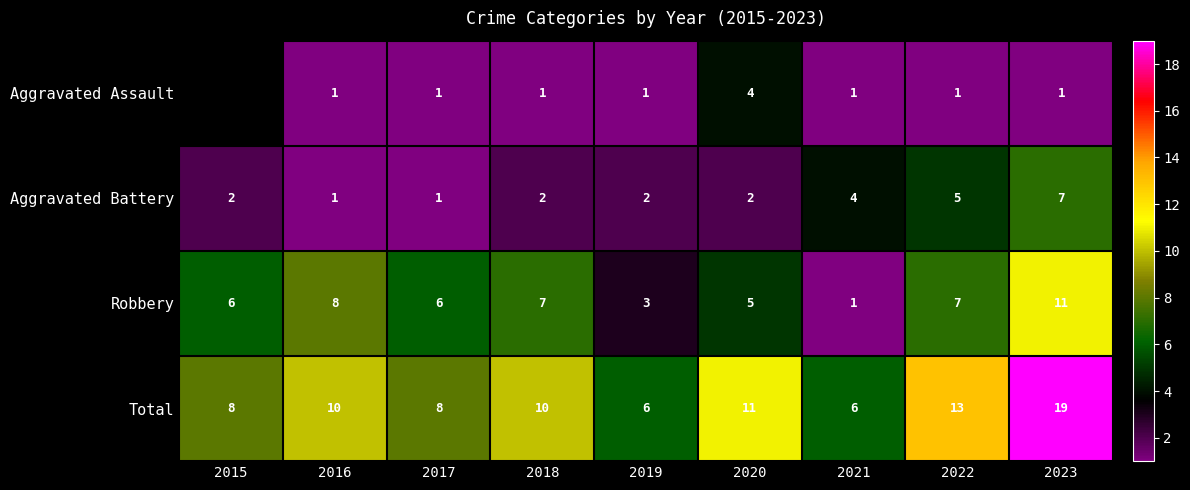

What is the sum of the Total values at 2019 and 2018?

16